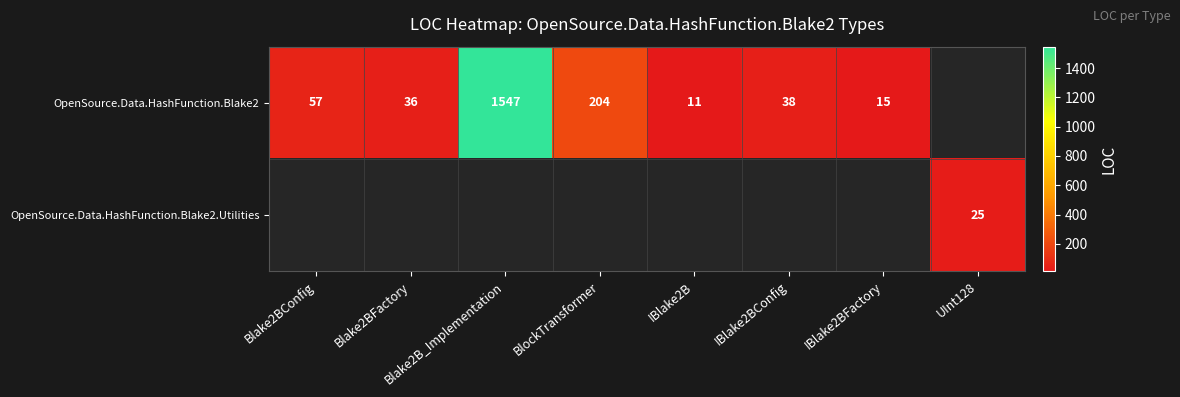

Is it true that OpenSource.Data.HashFunction.Blake2 equals 38 at IBlake2BConfig?

True